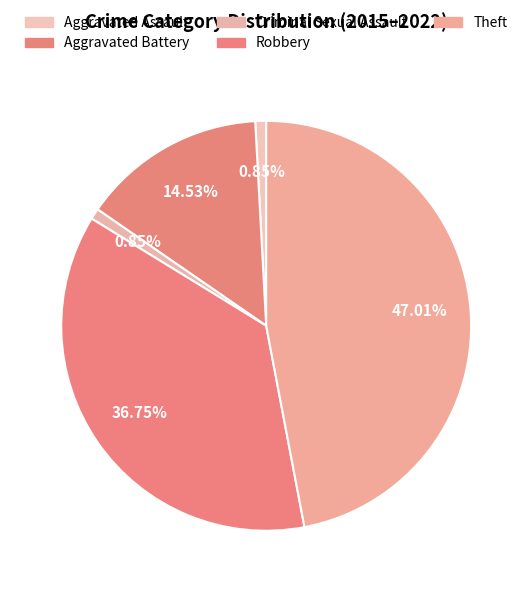

How many segments does this pie chart have?

5